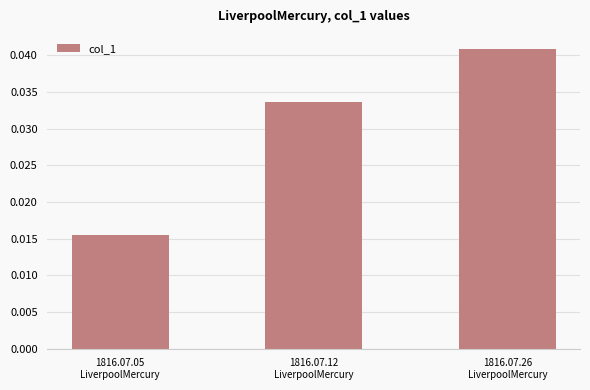

List the labels in order of value, largest first.

1816.07.26
LiverpoolMercury, 1816.07.12
LiverpoolMercury, 1816.07.05
LiverpoolMercury